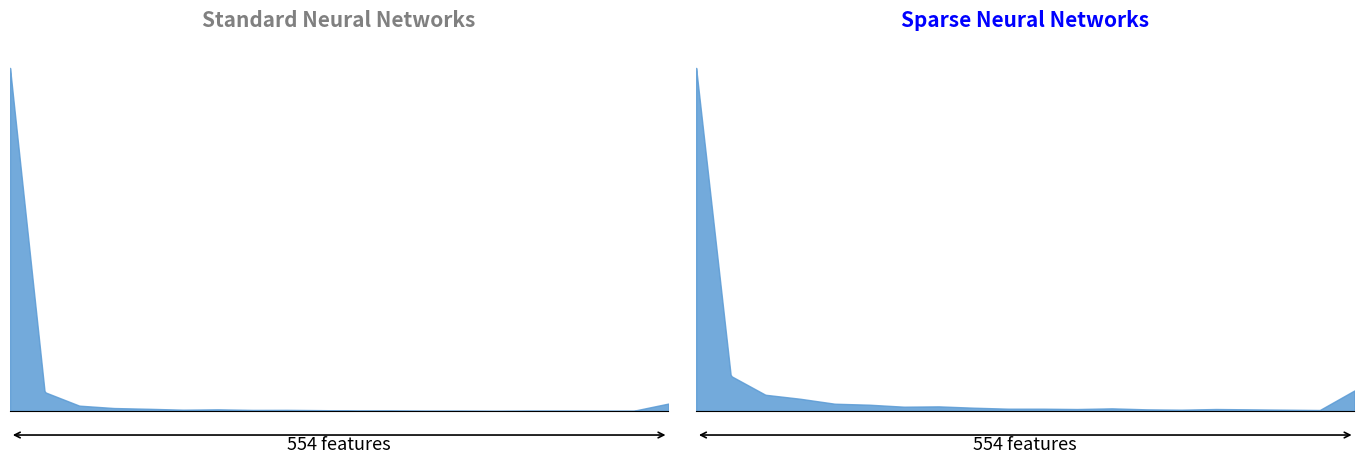

What is the sum of all col_5 values?

202